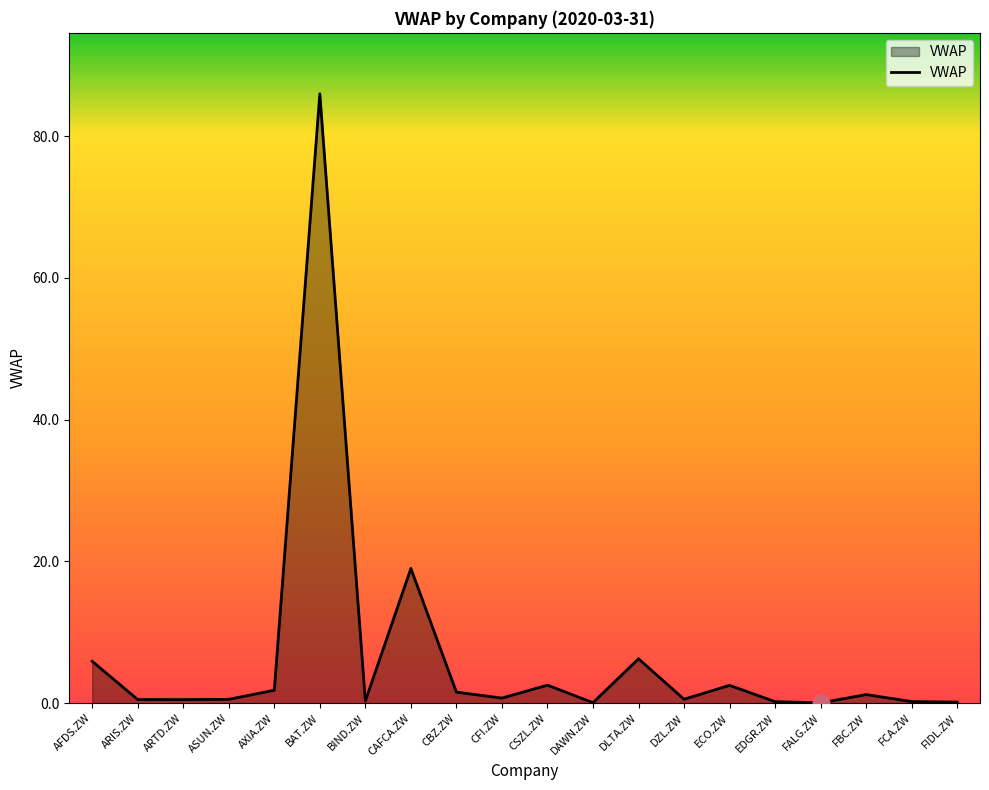

At which label is the value closest to 43?

CAFCA.ZW